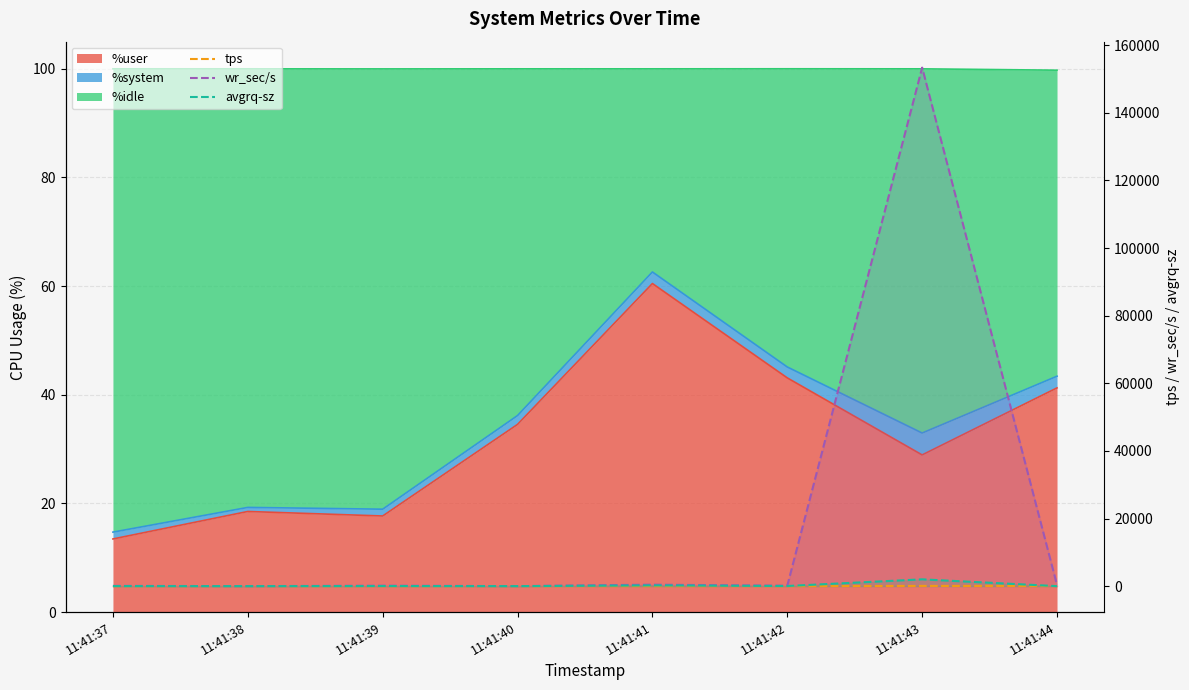

What is the difference between the maximum and minimum values in the avgrq-sz series?

2017.8